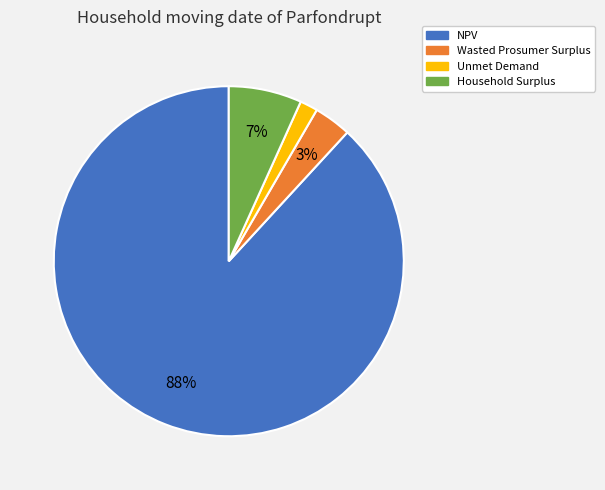

To the nearest percent, what portion does NPV represent?

88%